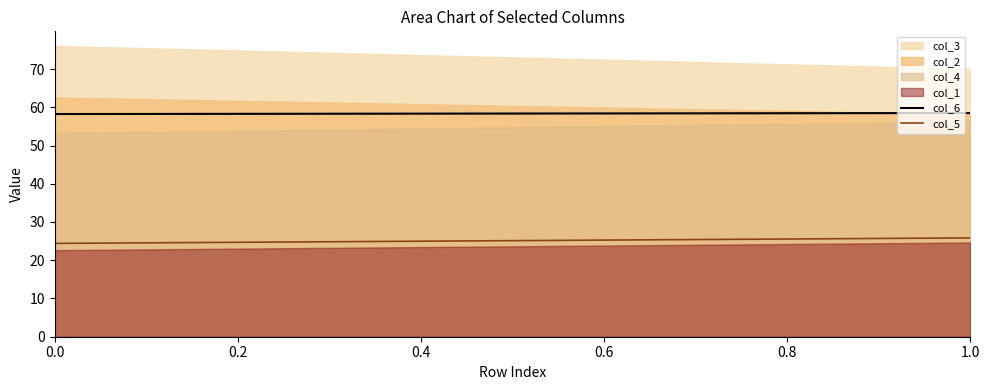

Count the col_6 values in the range 58 to 59.

20